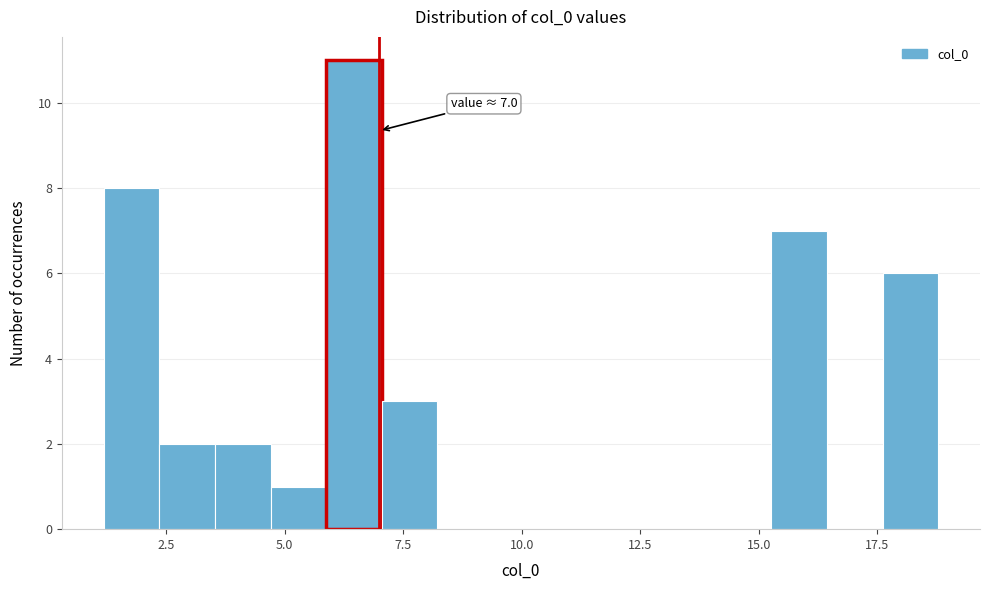

Around what value on the x-axis is the tallest bar? Give the approximate position of its centre, as read against the axis.

6.5